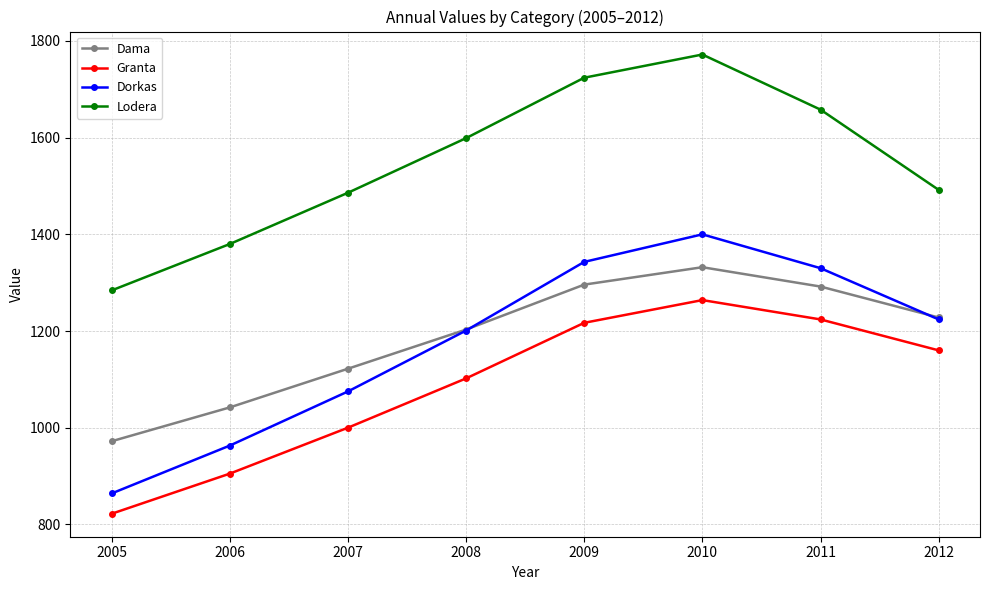

True or false: Dorkas and Lodera intersect in this chart.

False